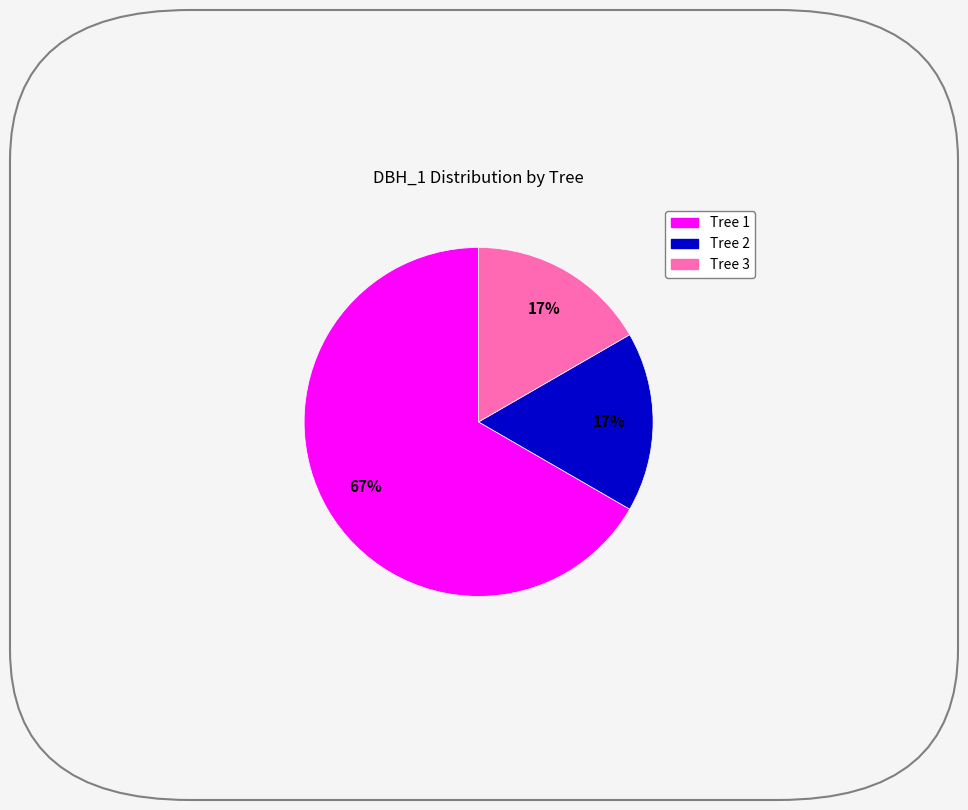

To the nearest percent, what is the difference between the largest and smallest slice percentages?

50%